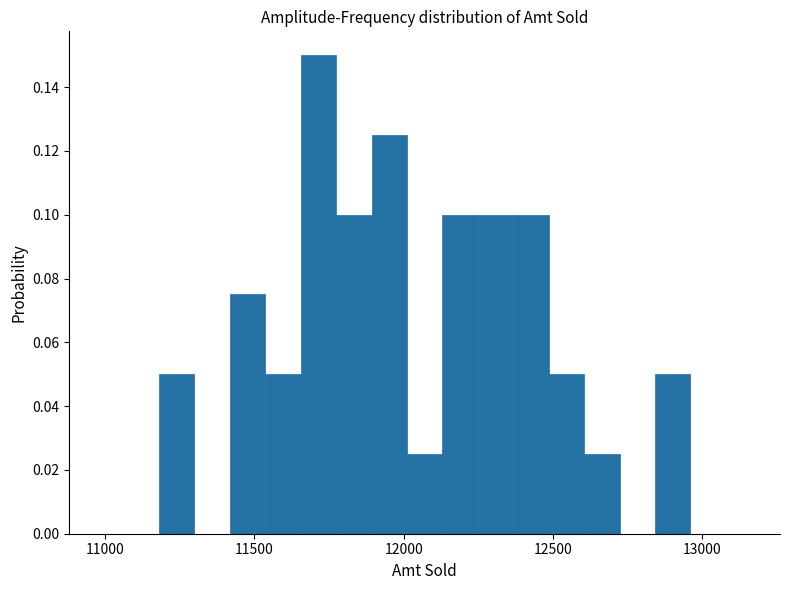

Around what value on the x-axis is the tallest bar? Give the approximate position of its centre, as read against the axis.

11700